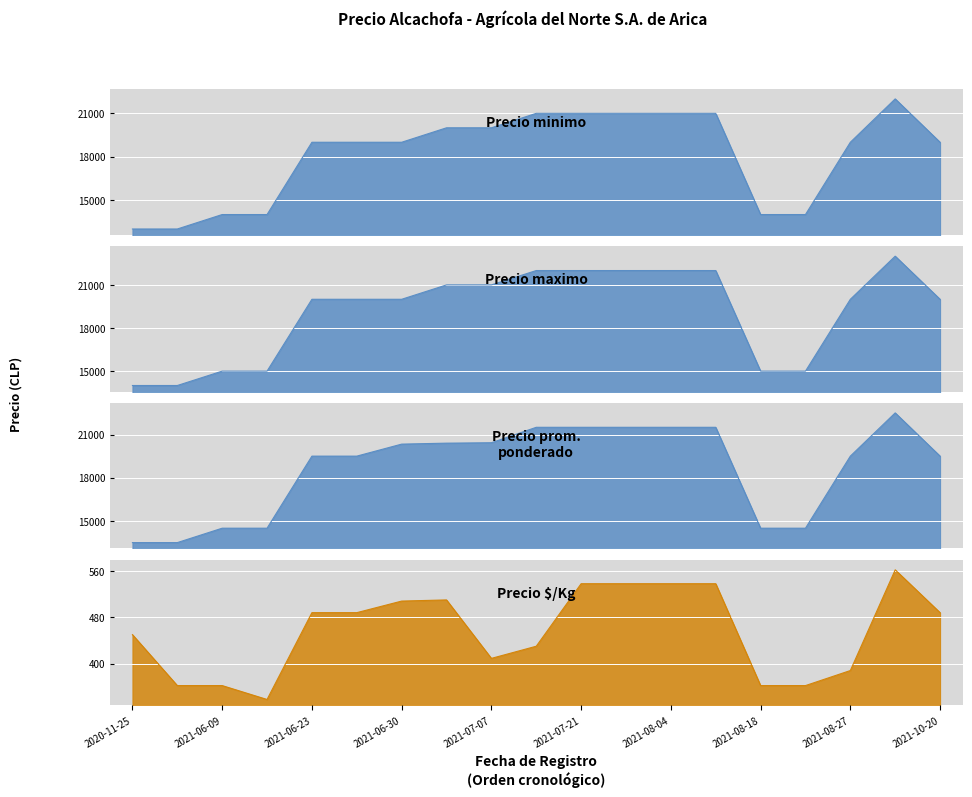

How many Precio maximo values are between 15000 and 22000?

16